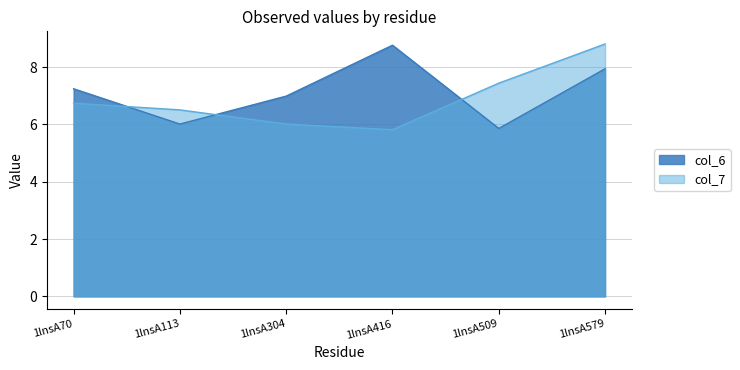

At how many categories does at least one series exceed 6?

6